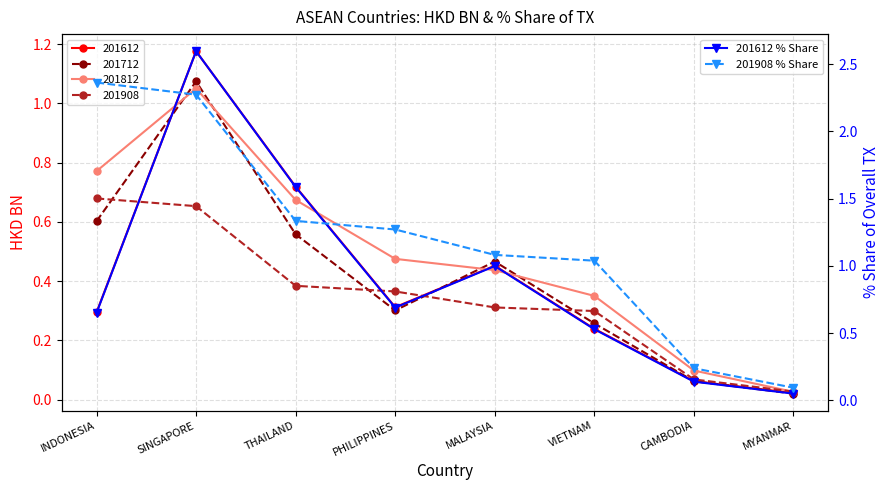

Where is 201612 % Share nearest to the value 1?

MALAYSIA